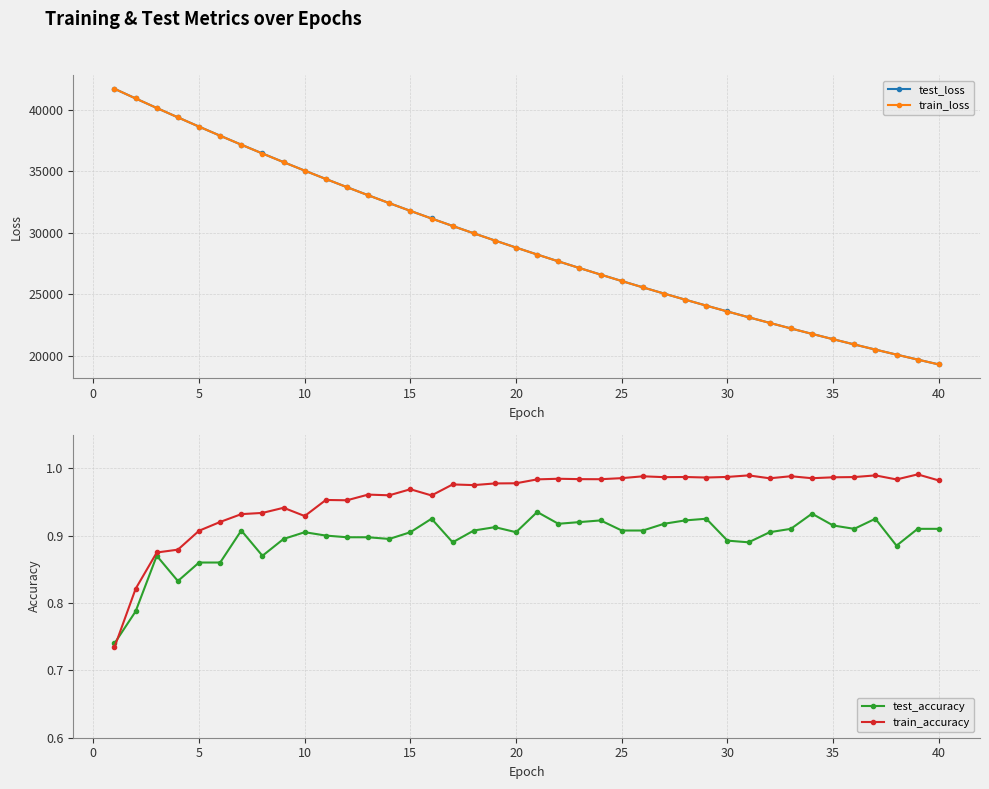

What is the sum of all train_accuracy values?

38.3